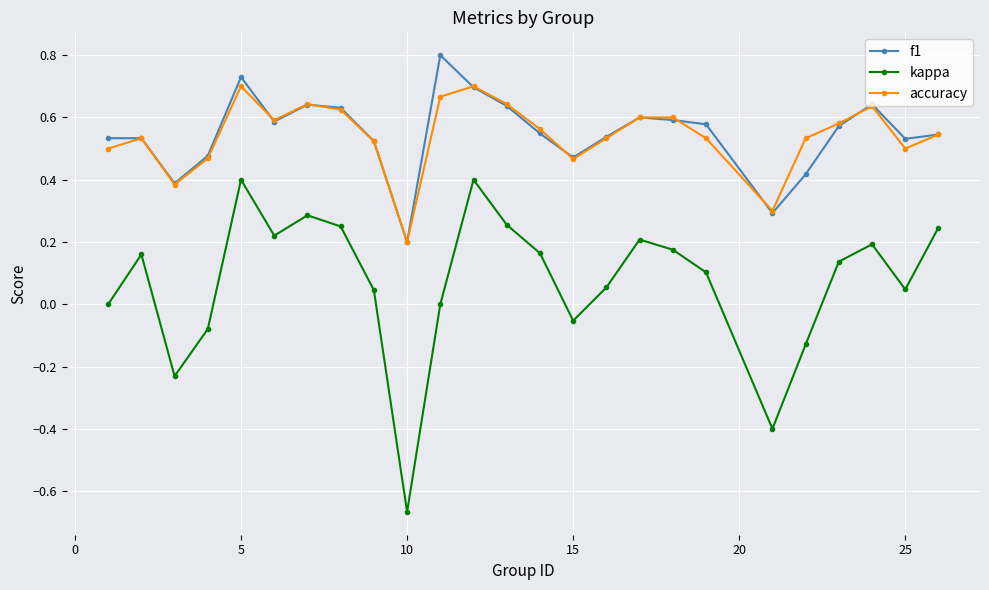

Does the chart display data point markers on the line(s)?

Yes